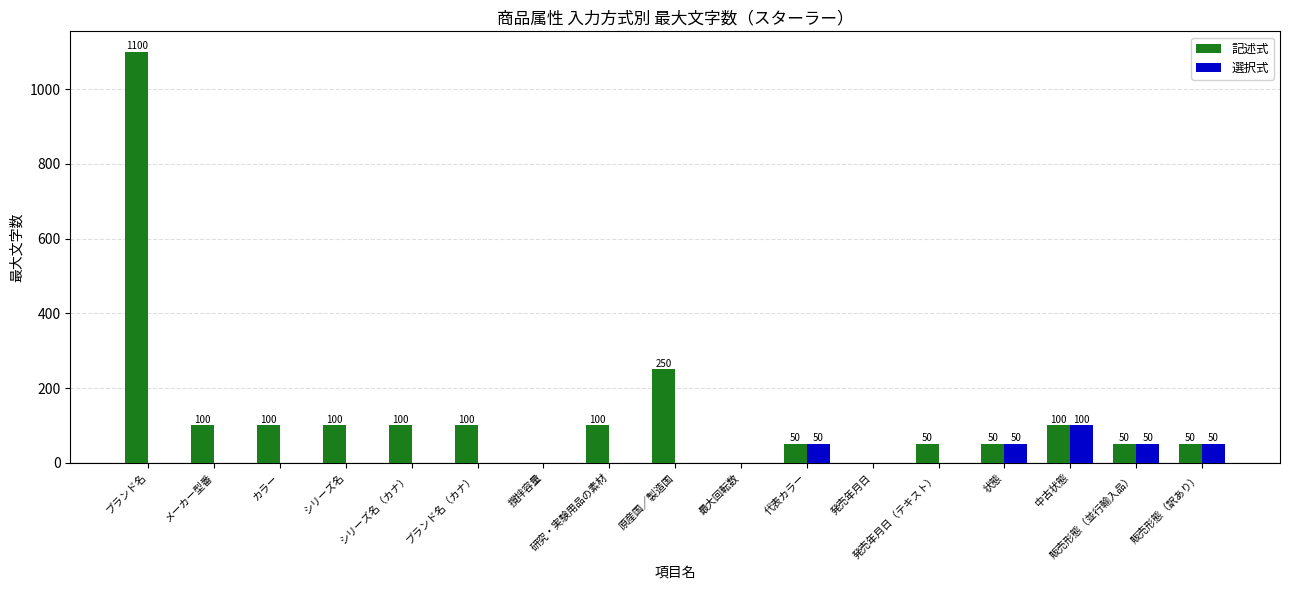

How many 選択式 values are between 0 and 50?

16